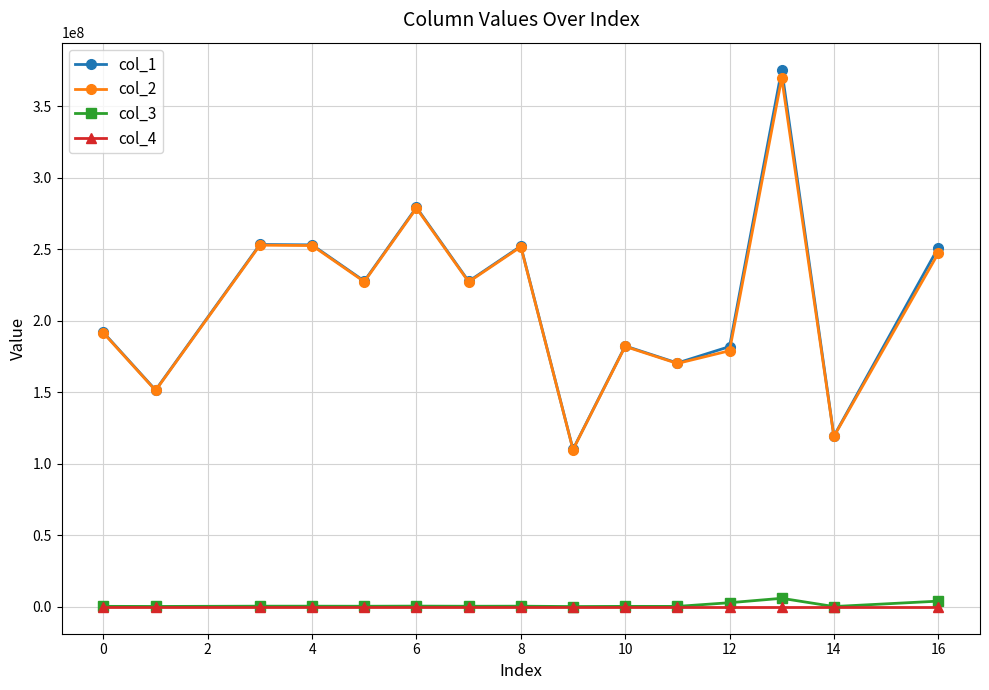

True or false: col_4 and col_1 intersect in this chart.

False